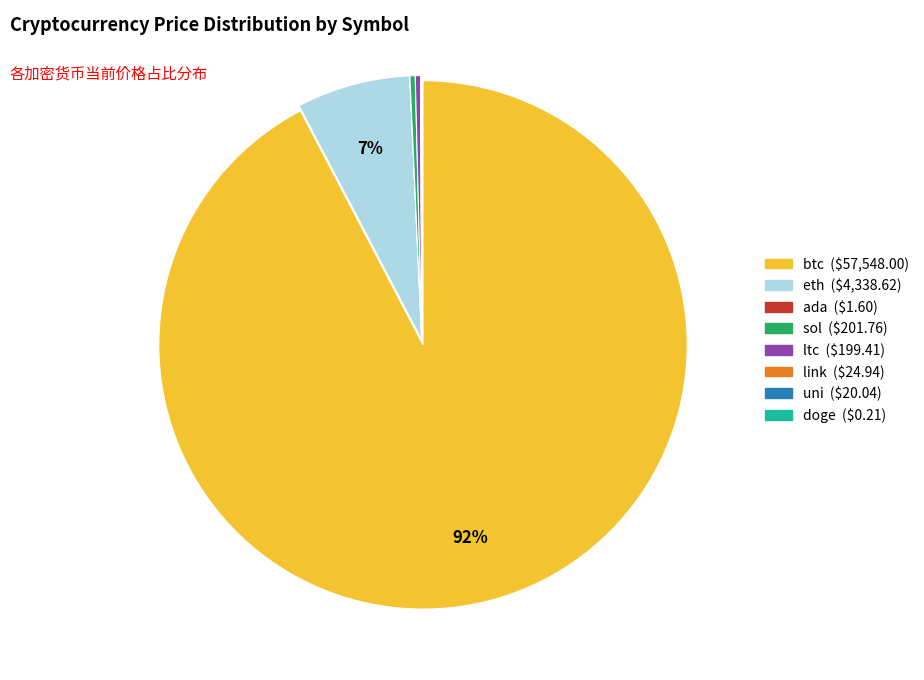

Is btc the majority of the pie?

Yes